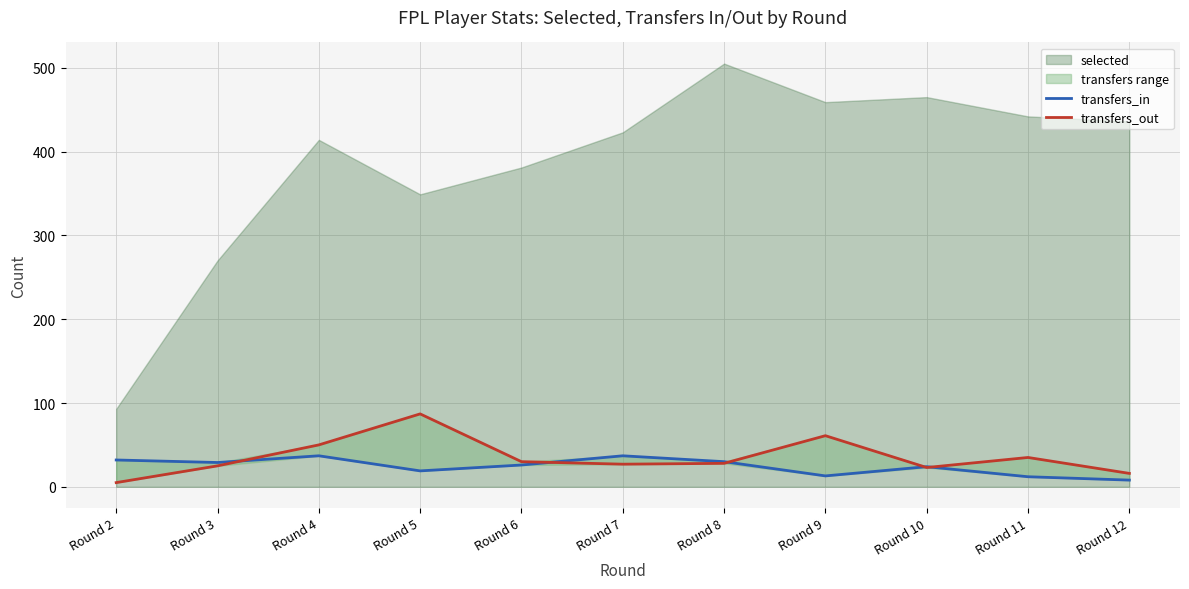

True or false: transfers_in has a value of 8 at Round 7.

False